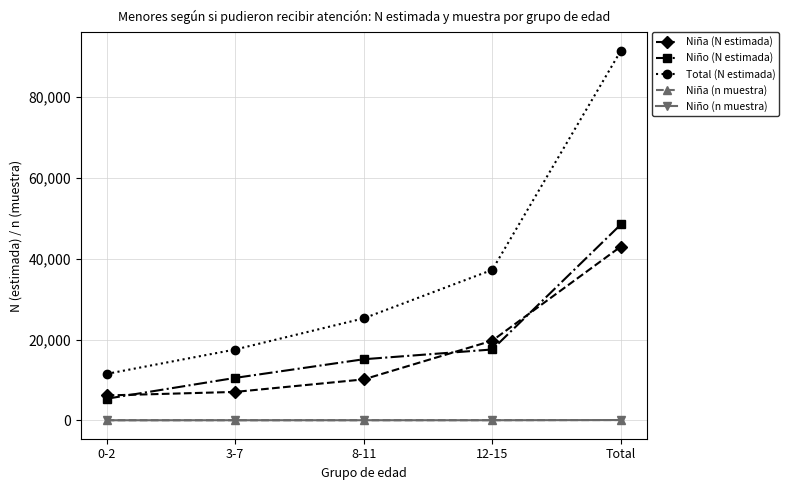

True or false: Niña (N estimada) and Total (N estimada) intersect in this chart.

False